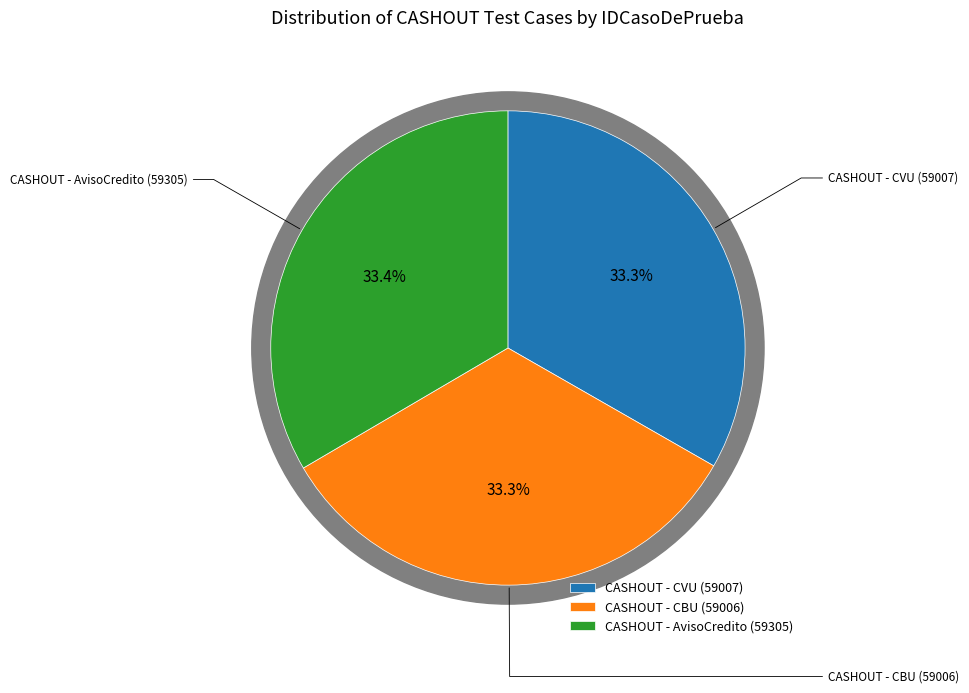

How many slices are in this pie chart?

3